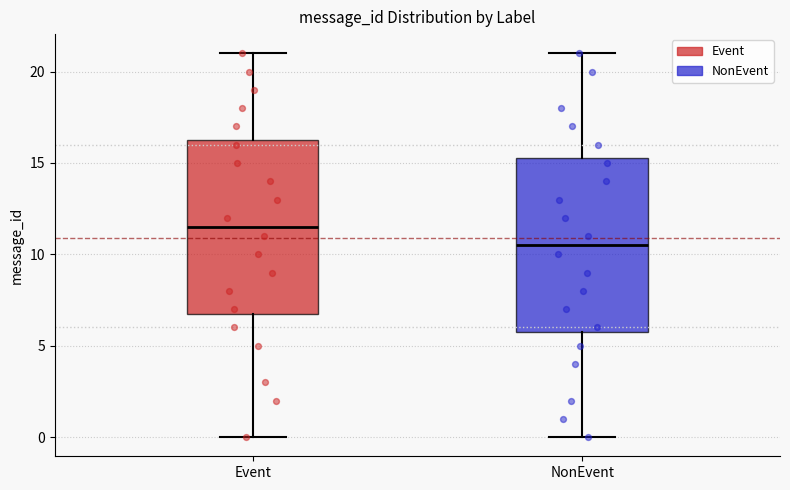

Which box's median line is the lowest?

NonEvent